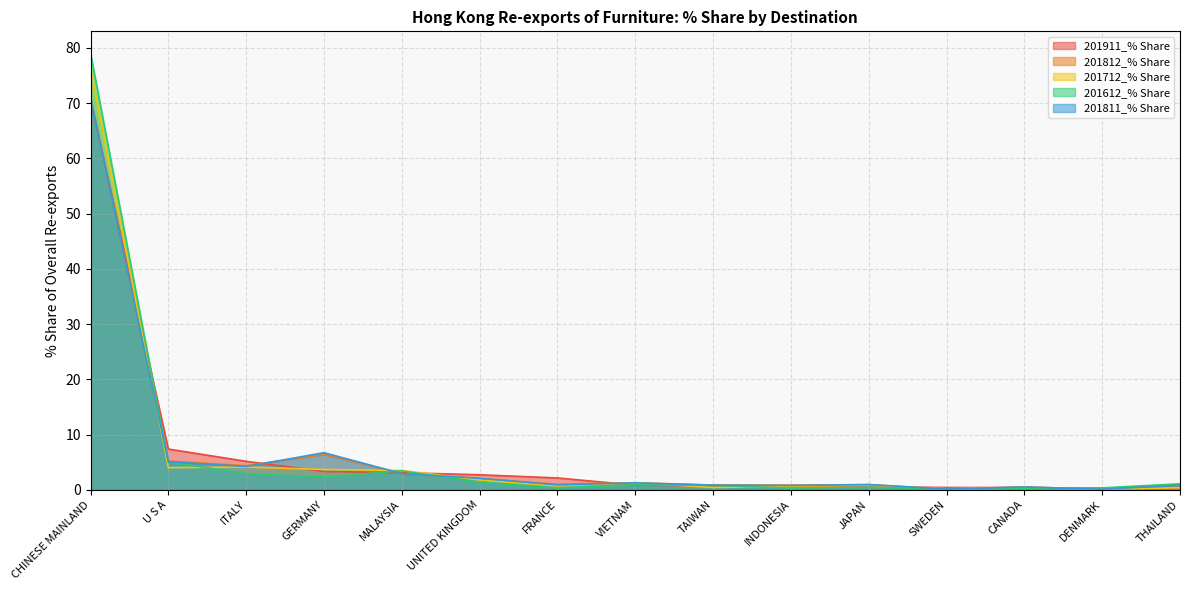

The value of 201712_% Share at U S A is 4.0. True or false?

True